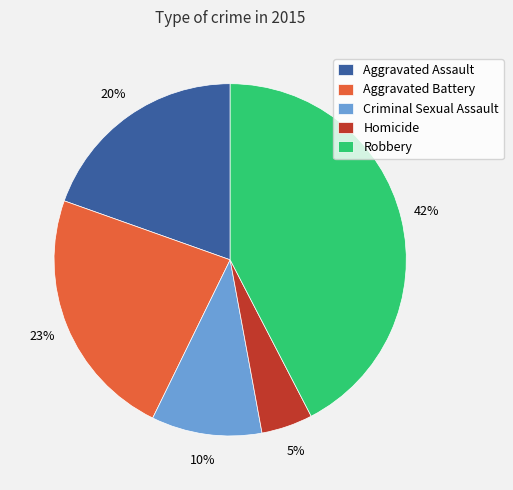

Between Aggravated Assault and Homicide, which is larger?

Aggravated Assault